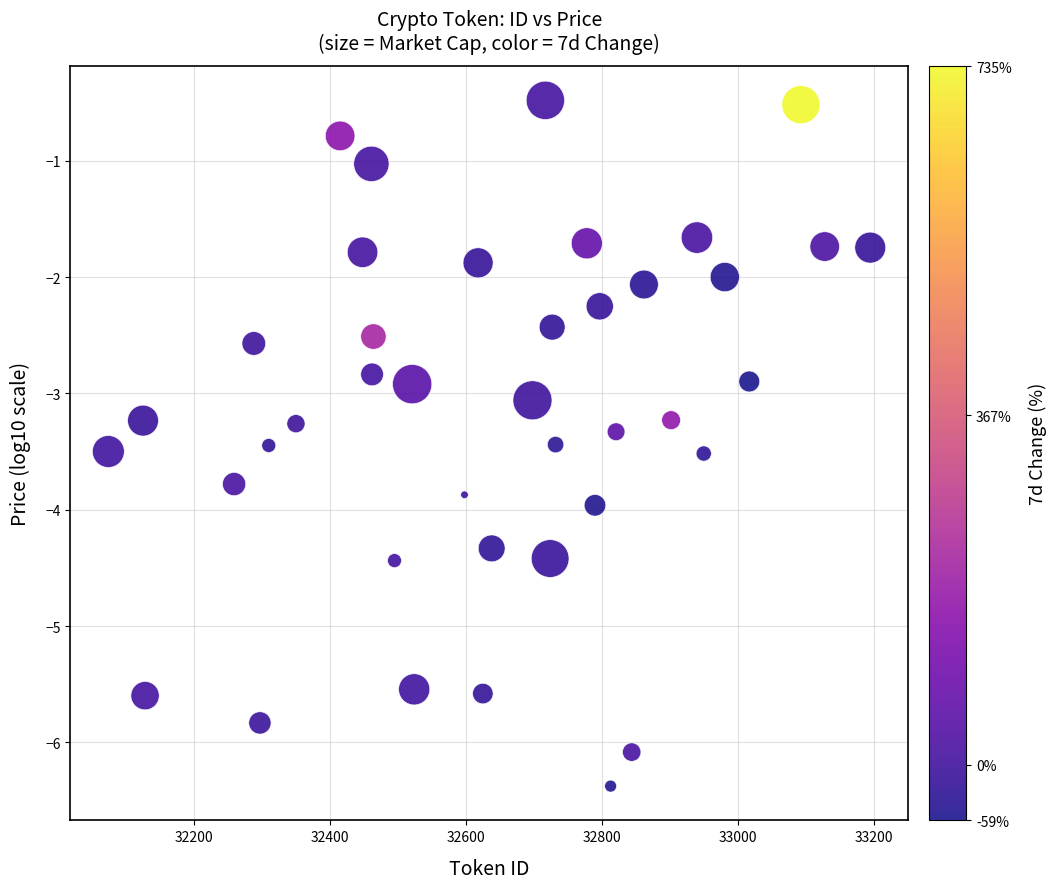

What is the range of Y values (max minus min)?

5.9